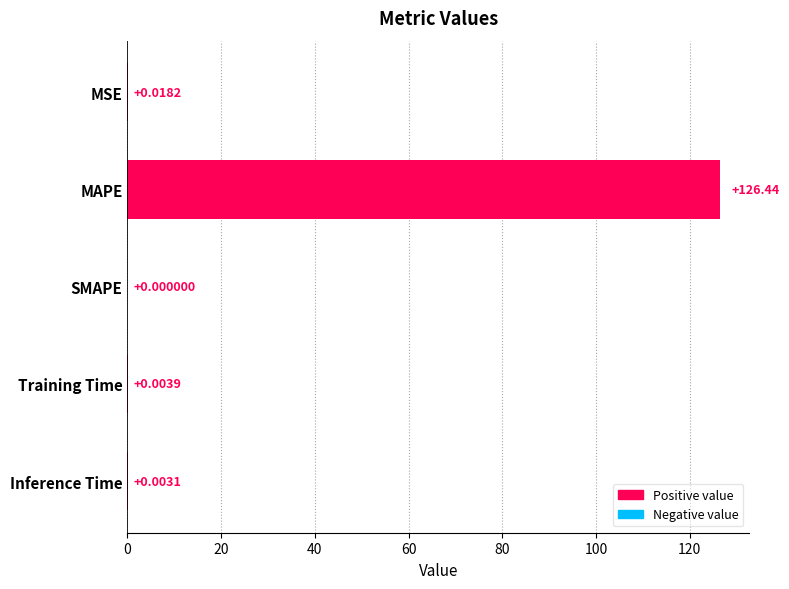

What is the sum of all values?

126.5